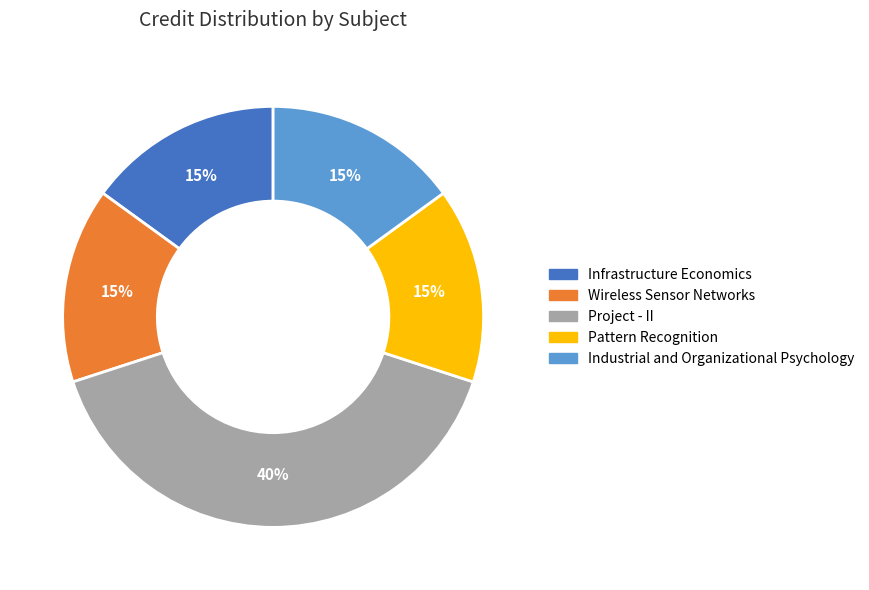

Which has a higher value, Project - II or Industrial and Organizational Psychology?

Project - II